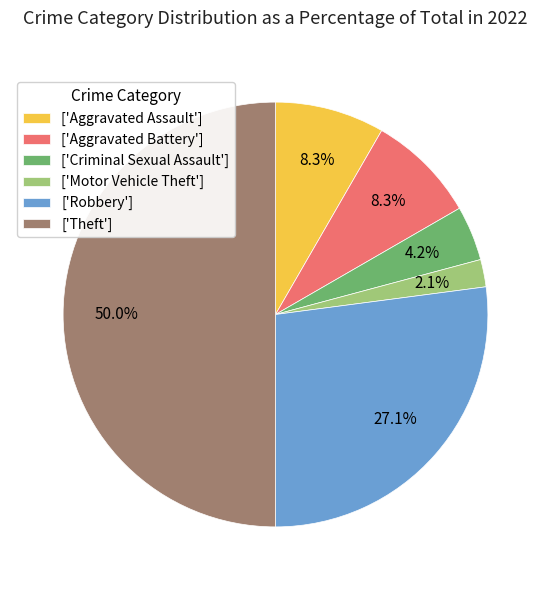

Count the number of slices in the pie.

6